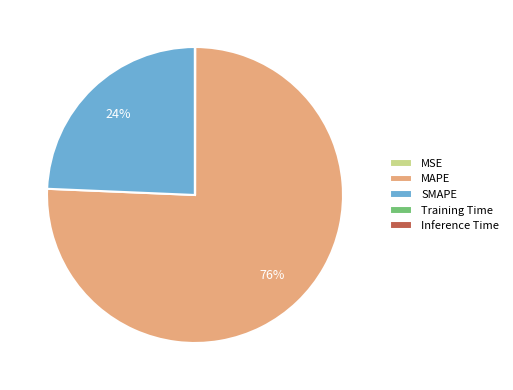

What percentage is the MAPE slice, to the nearest percent?

76%